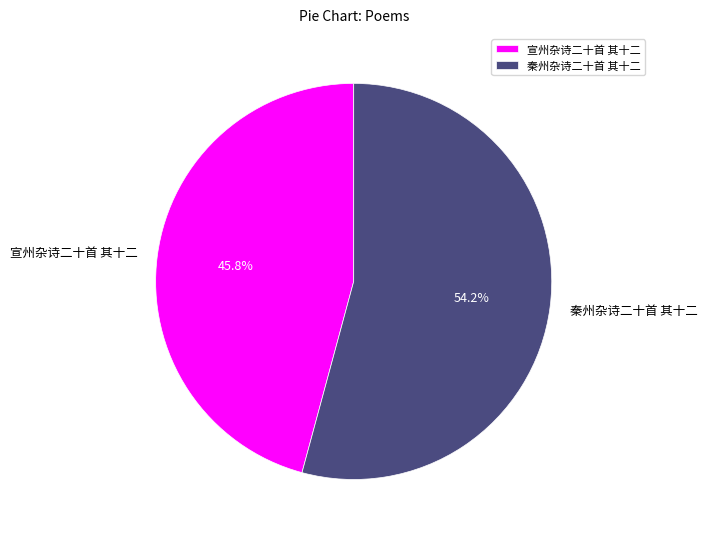

To the nearest percent, what is the difference between the 宣州杂诗二十首 其十二 and 秦州杂诗二十首 其十二 slice percentages?

8%